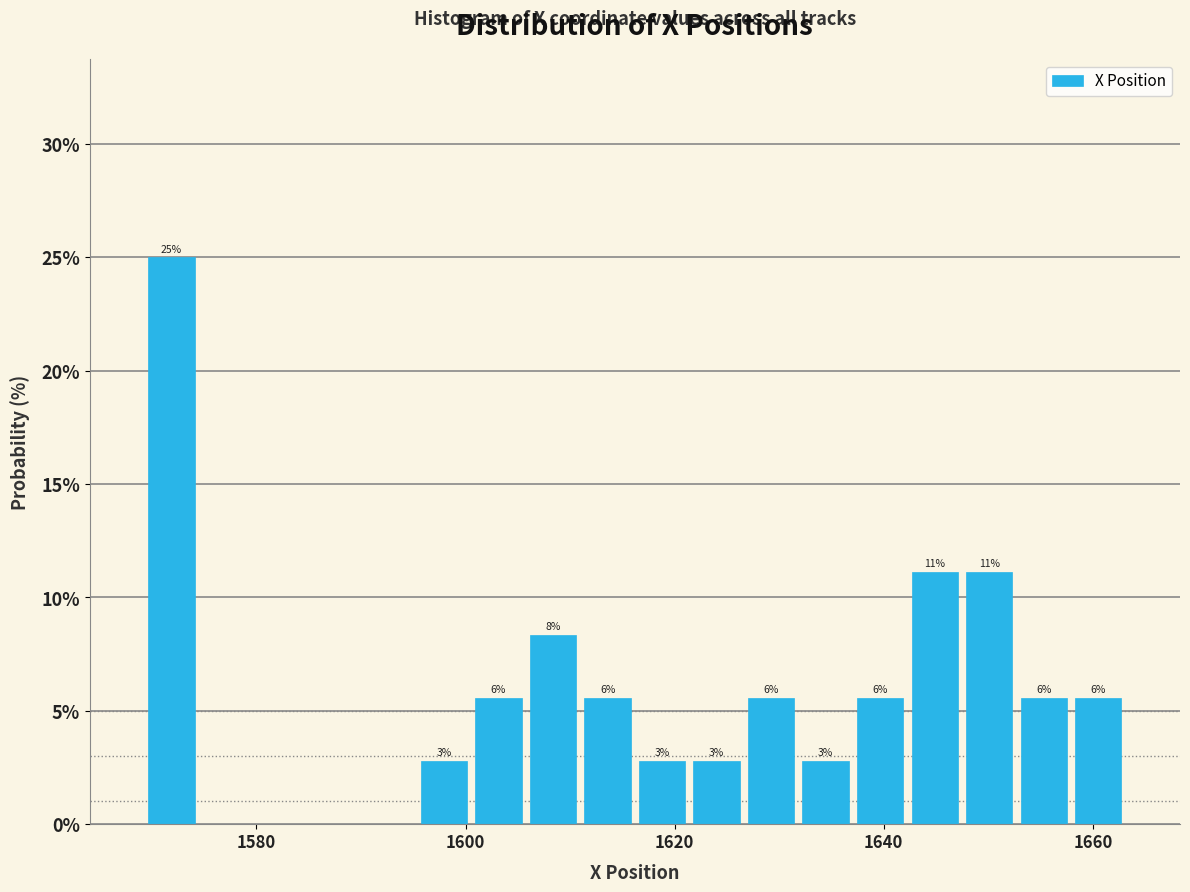

Read against the x-axis, roughly where is the centre of the tallest bar?

1572